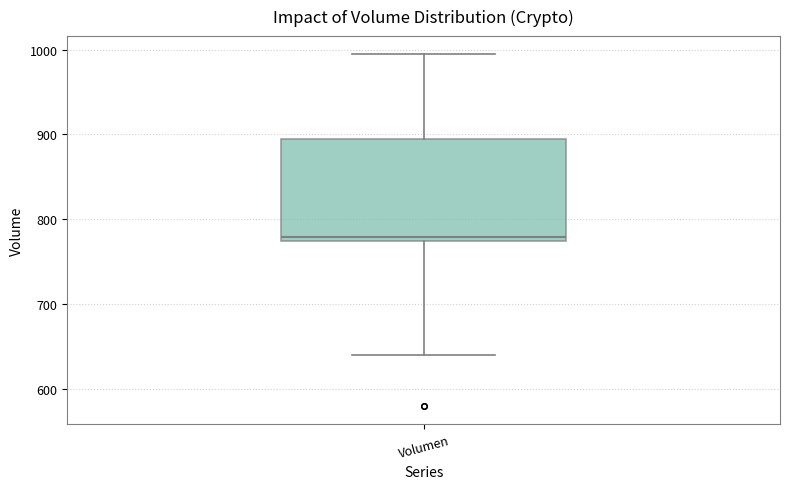

Transcribe this box plot: give where the median line is, the range the box spans, and where the two whiskers end, as read against the y-axis. The values are not printed on the chart, so give them approximately, as read against the axis.

median 780, box 770 to 890, whiskers 640 to 1000